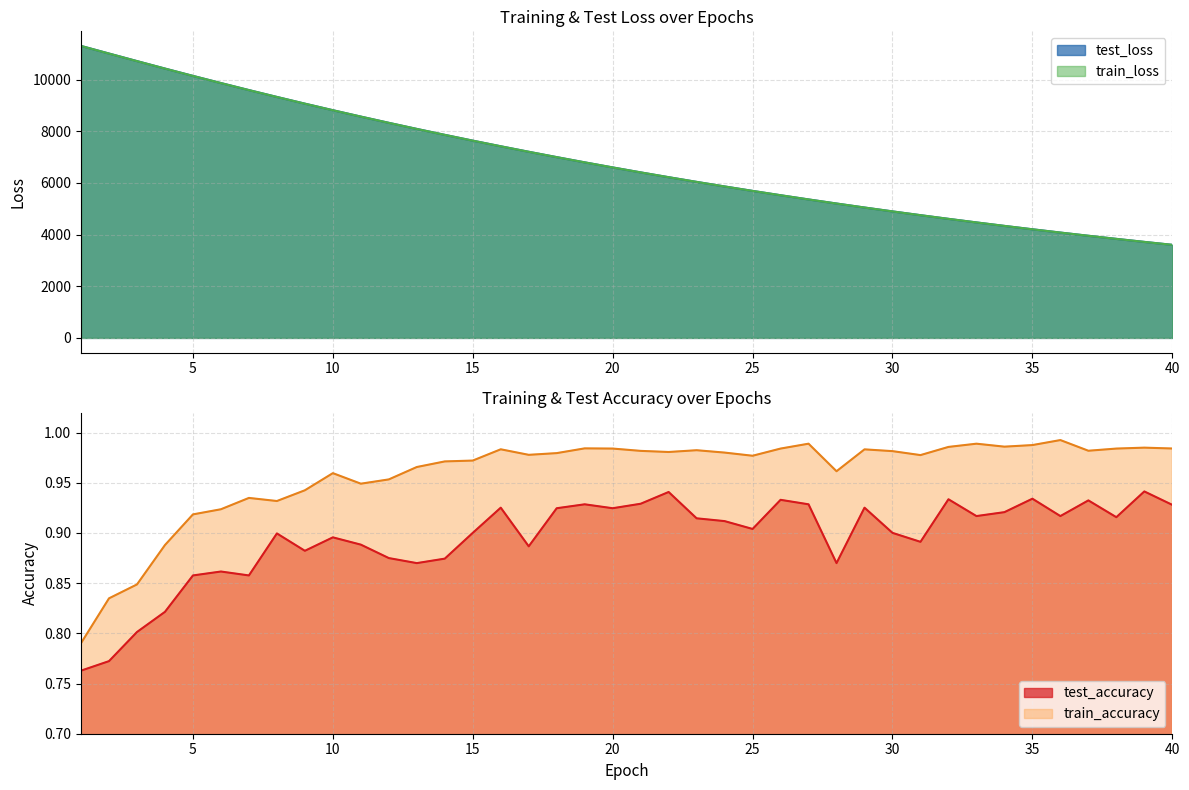

Which category has the lowest value in the test_accuracy series?

1